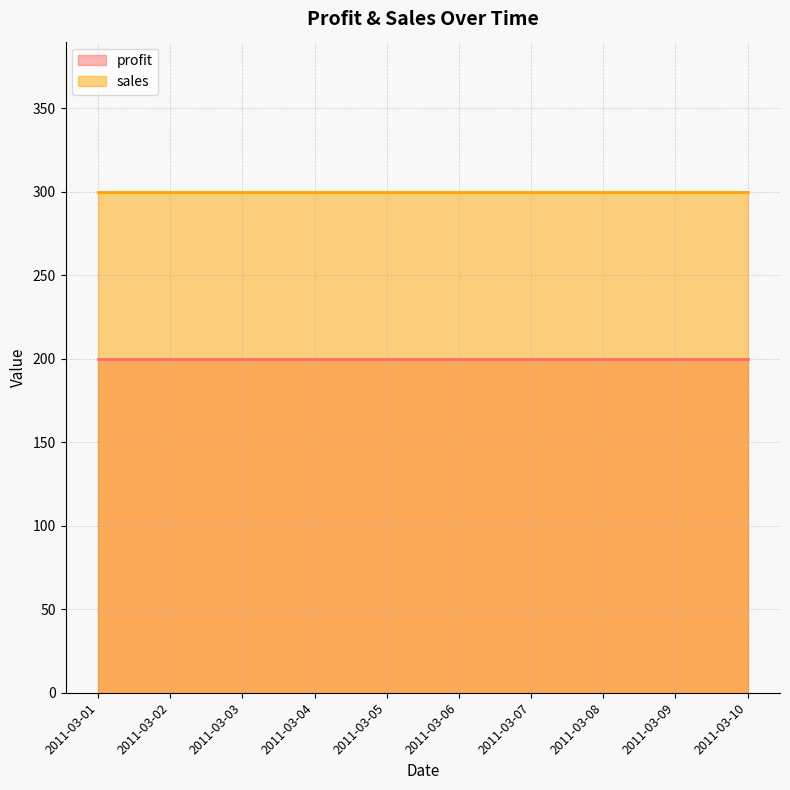

Does the chart have visible grid lines?

Yes